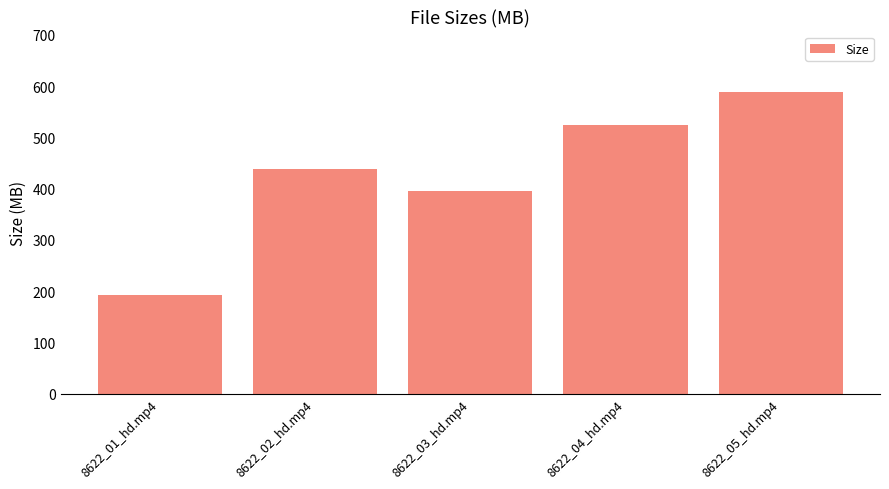

Is it true that the value at 8622_03_hd.mp4 is 395.8?

True